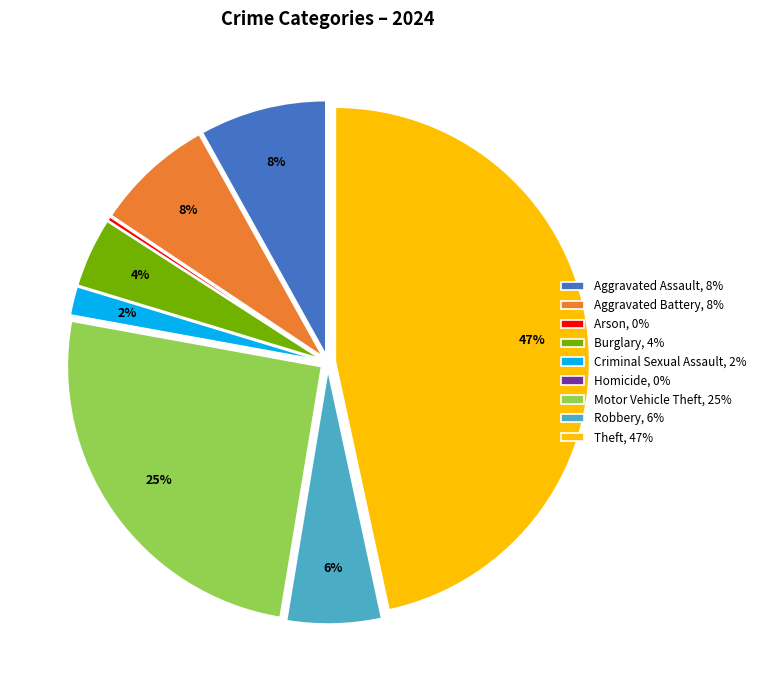

Is Robbery, 6% the majority of the pie?

No